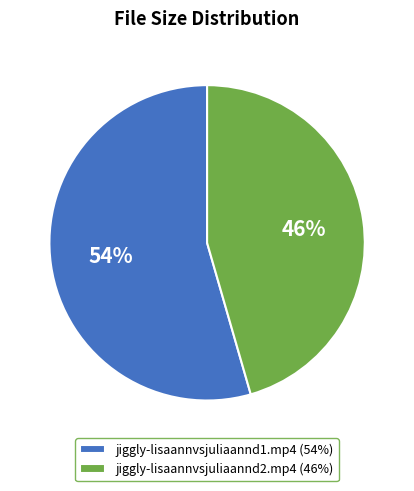

Which slice represents more than half of the pie?

jiggly-lisaannvsjuliaannd1.mp4